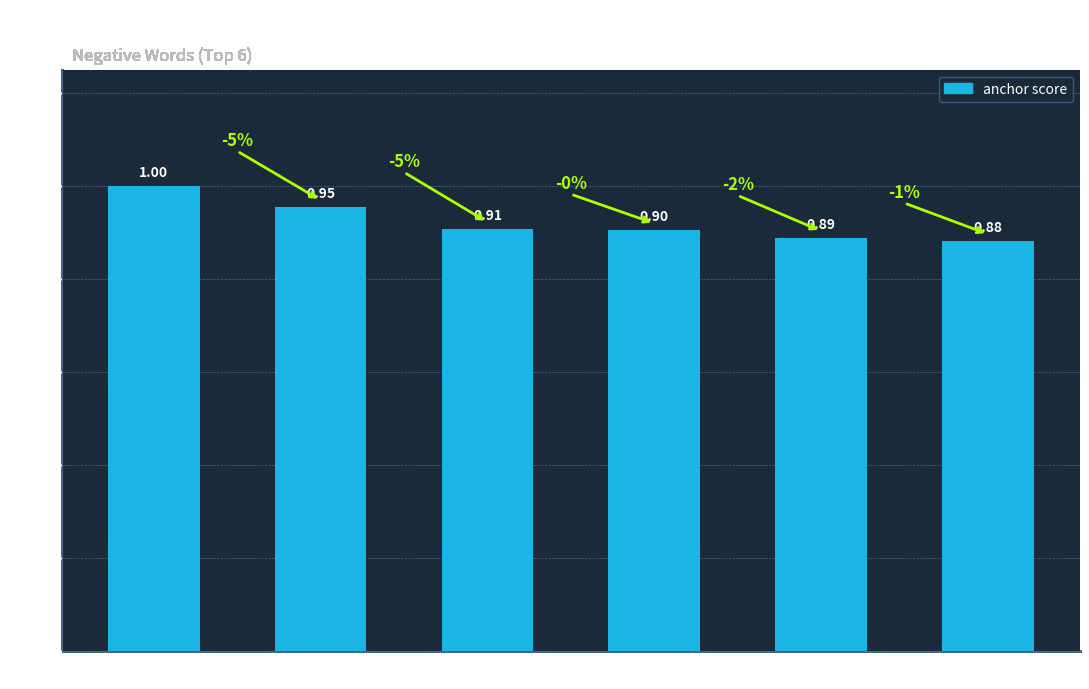

Are the bars grouped side by side (vs. stacked)?

No